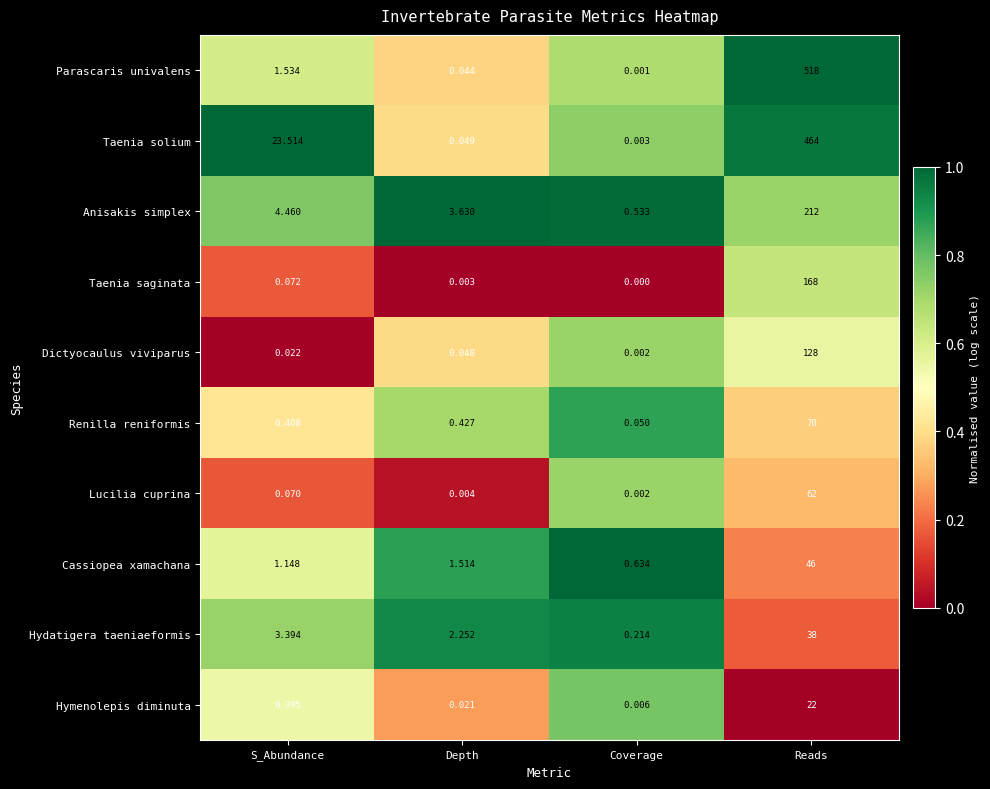

What is the spread (max minus min) of values at Reads?

496.0